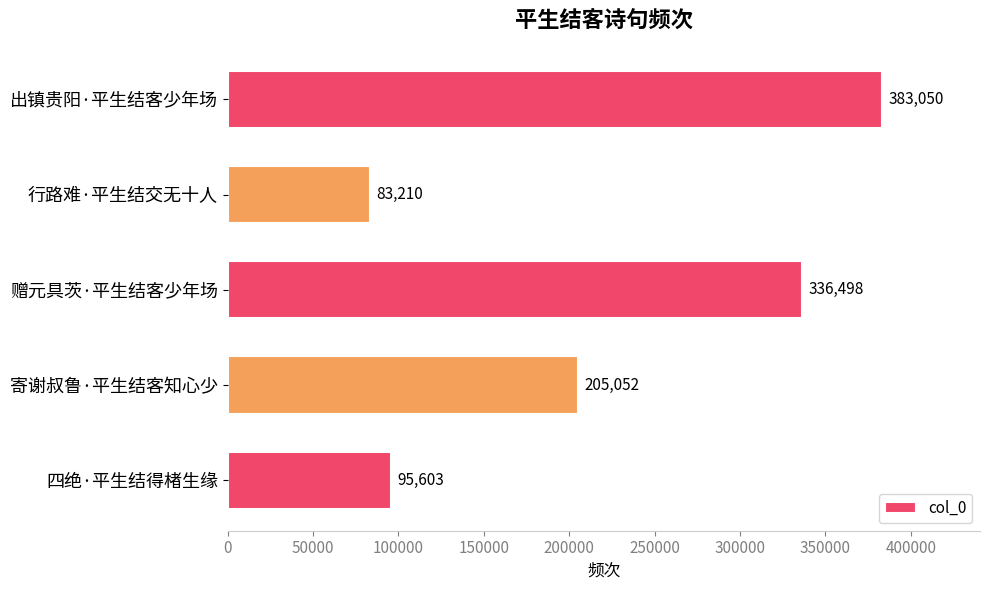

Does the chart contain stacked bars?

No